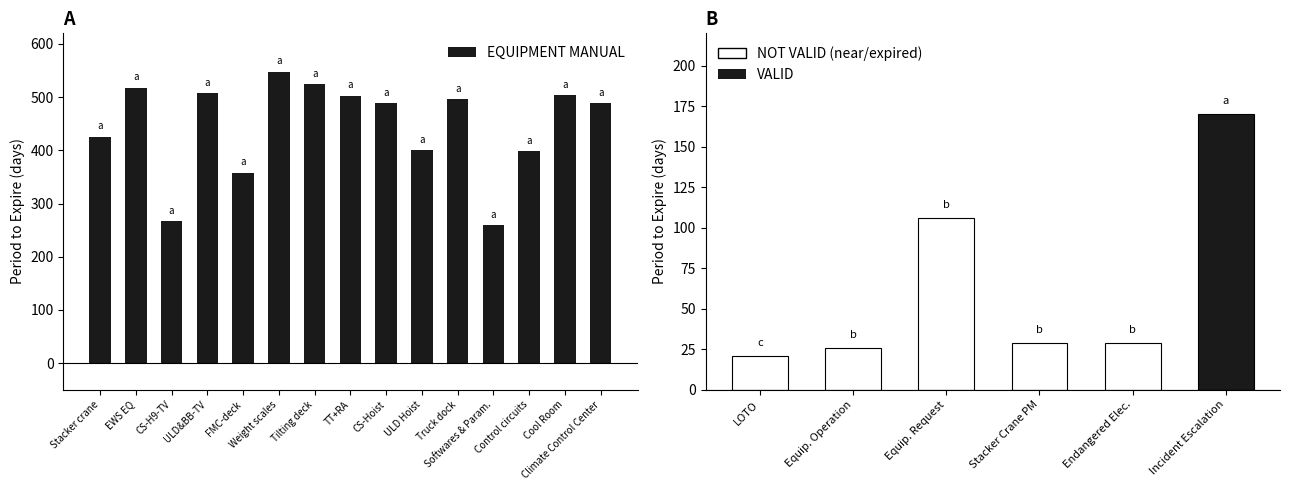

What is the sum of all values?

6688